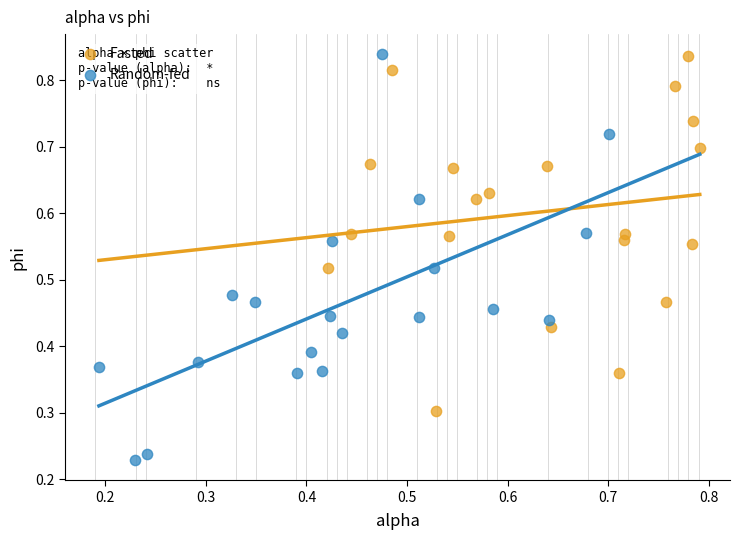

Which series has the largest Y range (max minus min)?

Random-fed